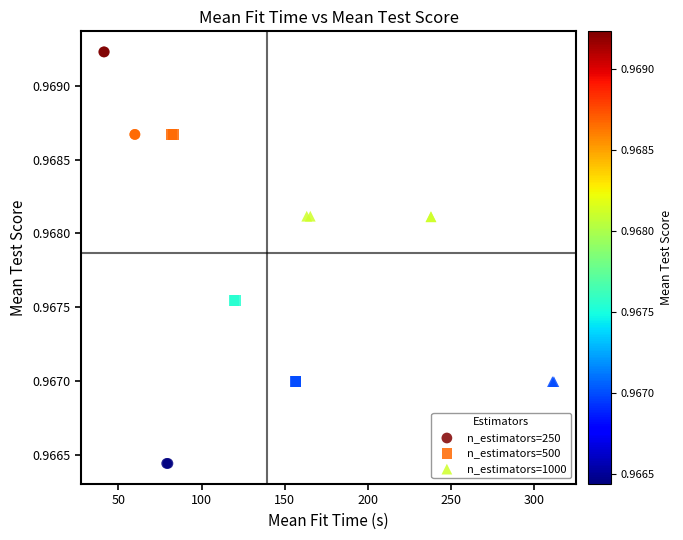

Which series reaches the maximum Y coordinate?

n_estimators=250